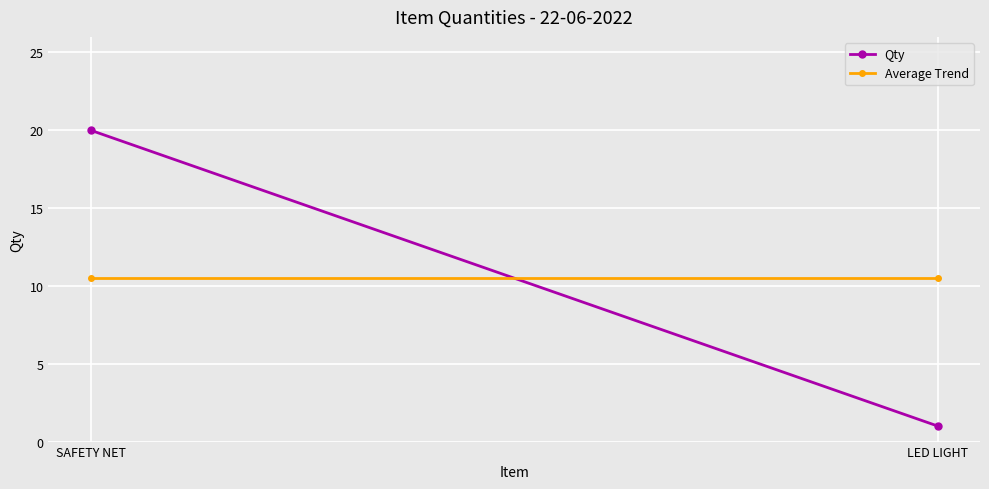

What is the total value across all series at LED LIGHT?

11.5